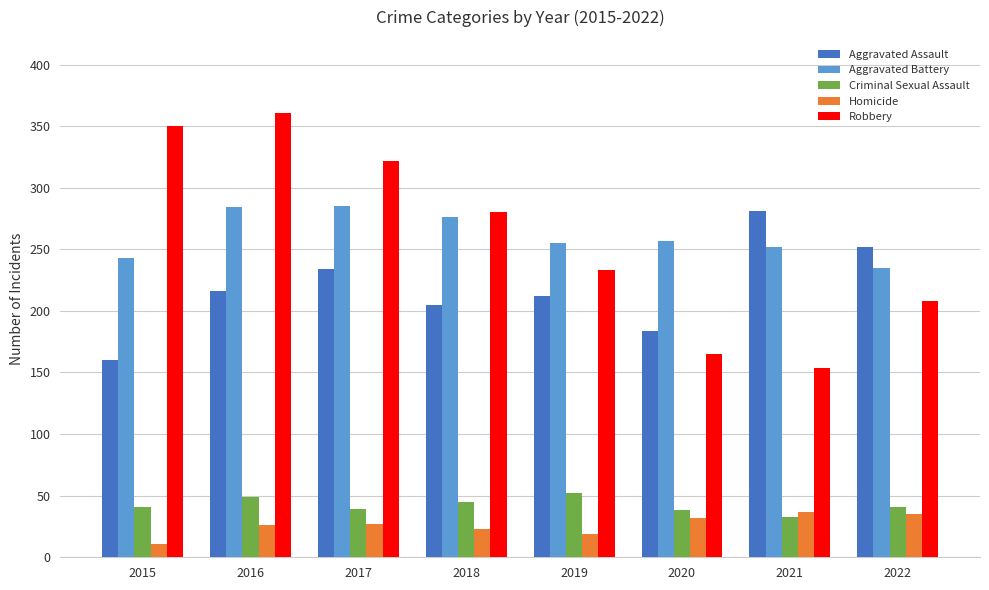

What is the smallest value displayed?

11